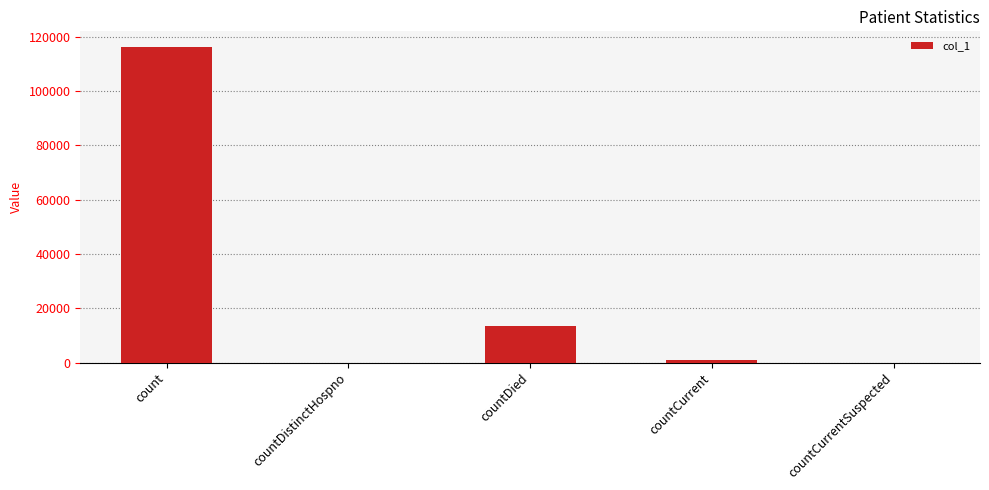

Does the chart contain stacked bars?

No